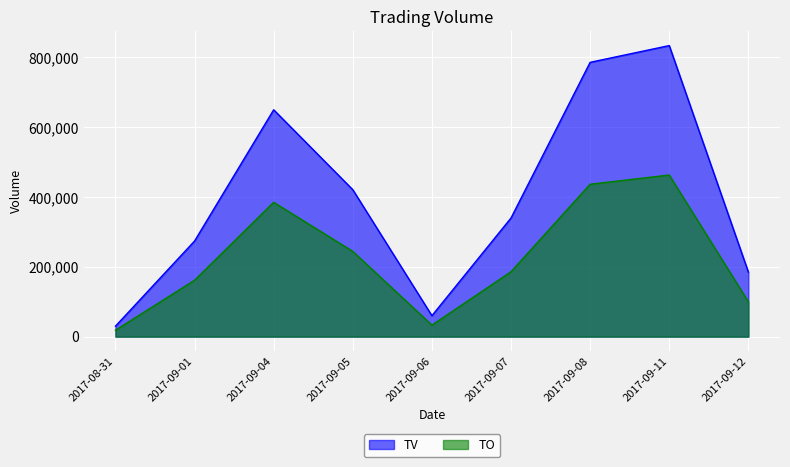

How many distinct data groups are displayed?

2